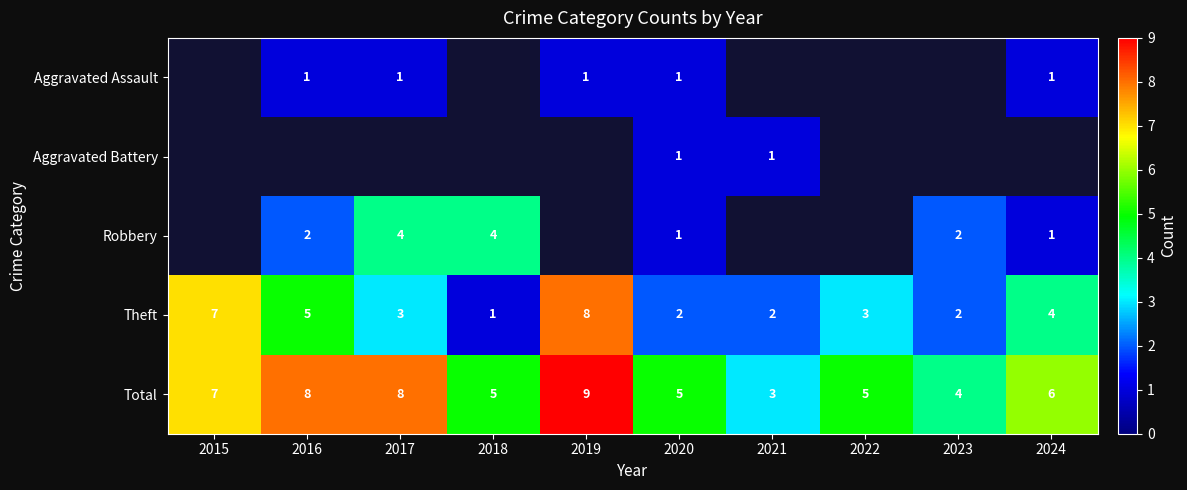

Which label corresponds to the largest value in the chart?

2019